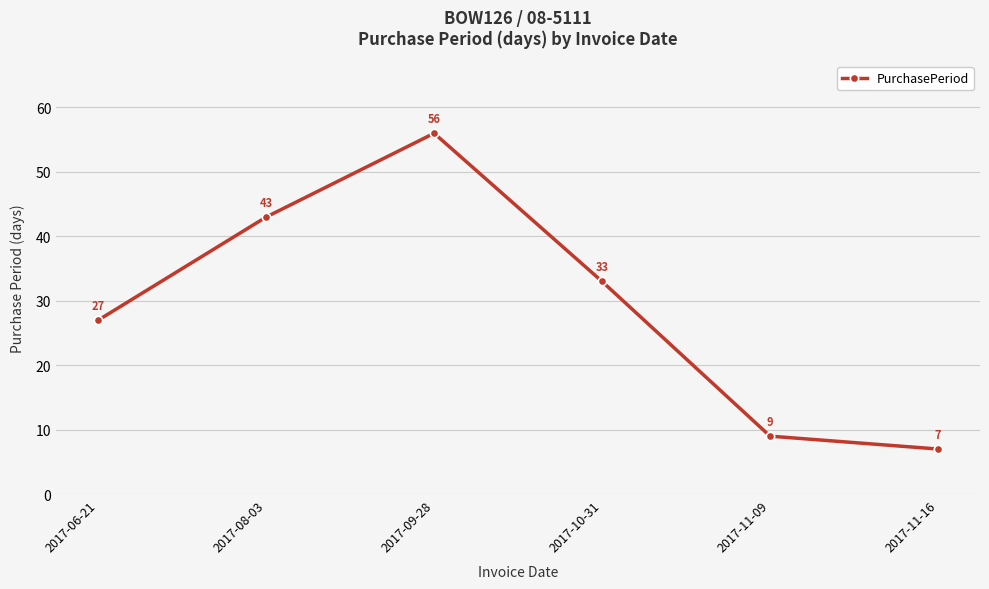

Reading left to right, extract all data points from this chart.

27	43	56	33	9	7